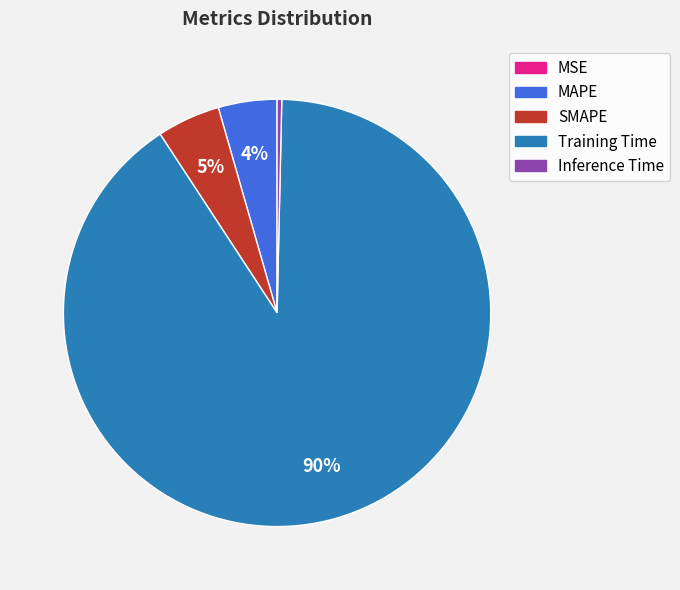

Between MAPE and Inference Time, which is larger?

MAPE